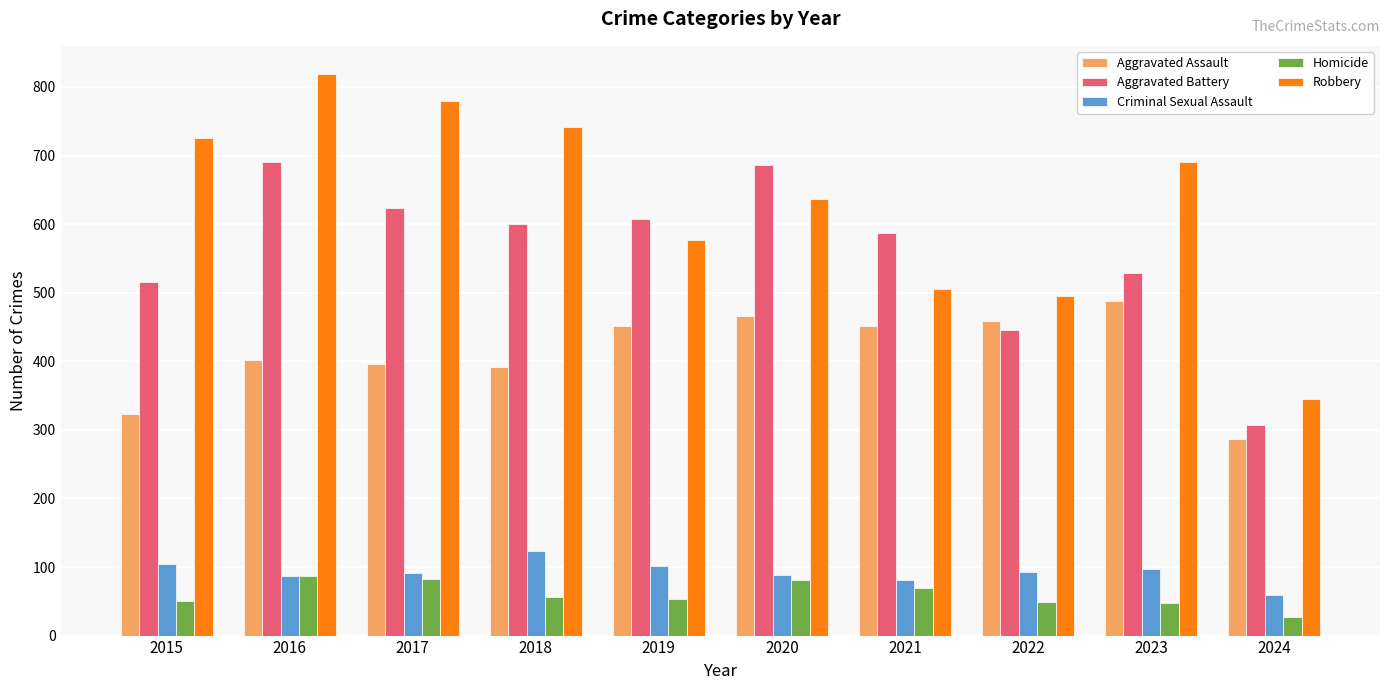

Read the Robbery value at 2018.

741